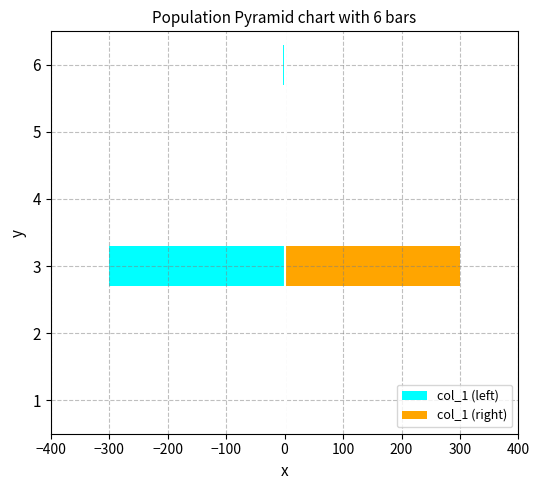

What is the difference between the maximum and minimum values in the col_1 (right) series?

300.0